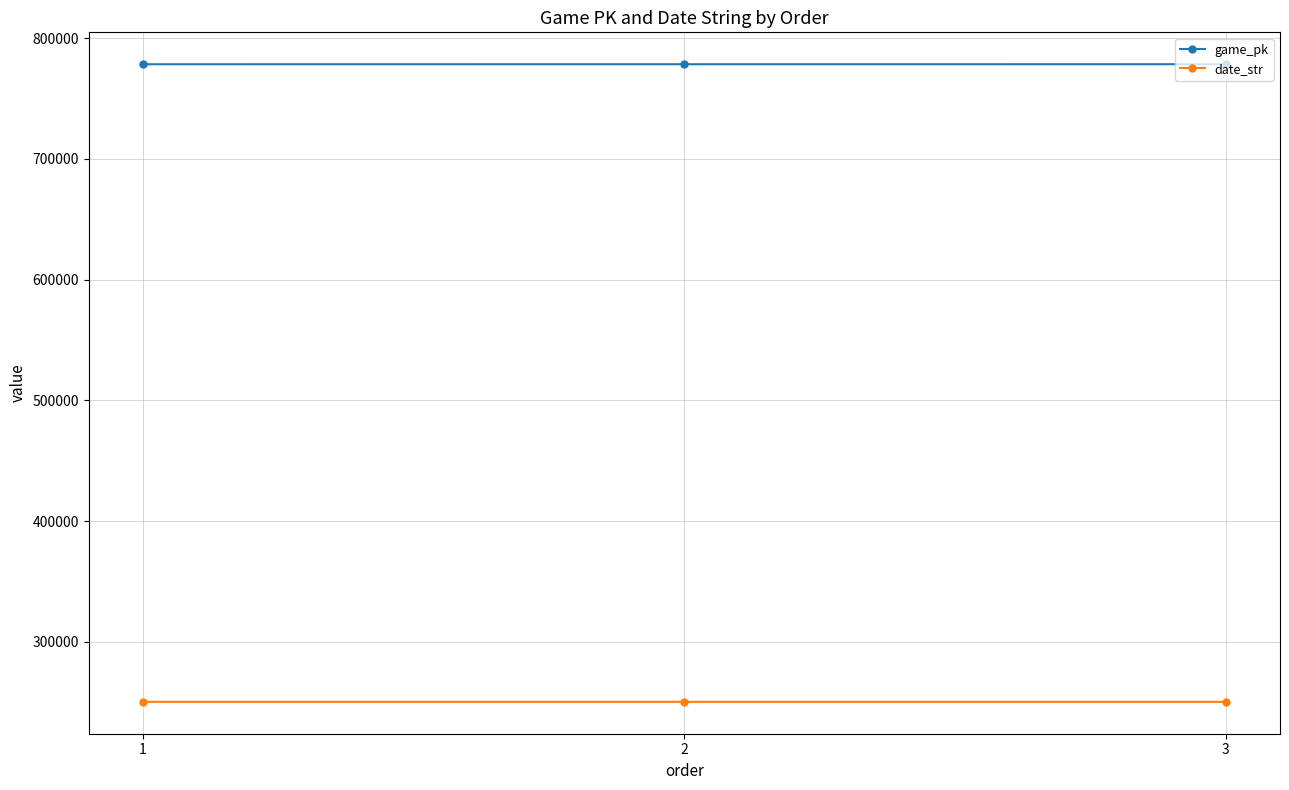

How many lines are shown in the chart?

2